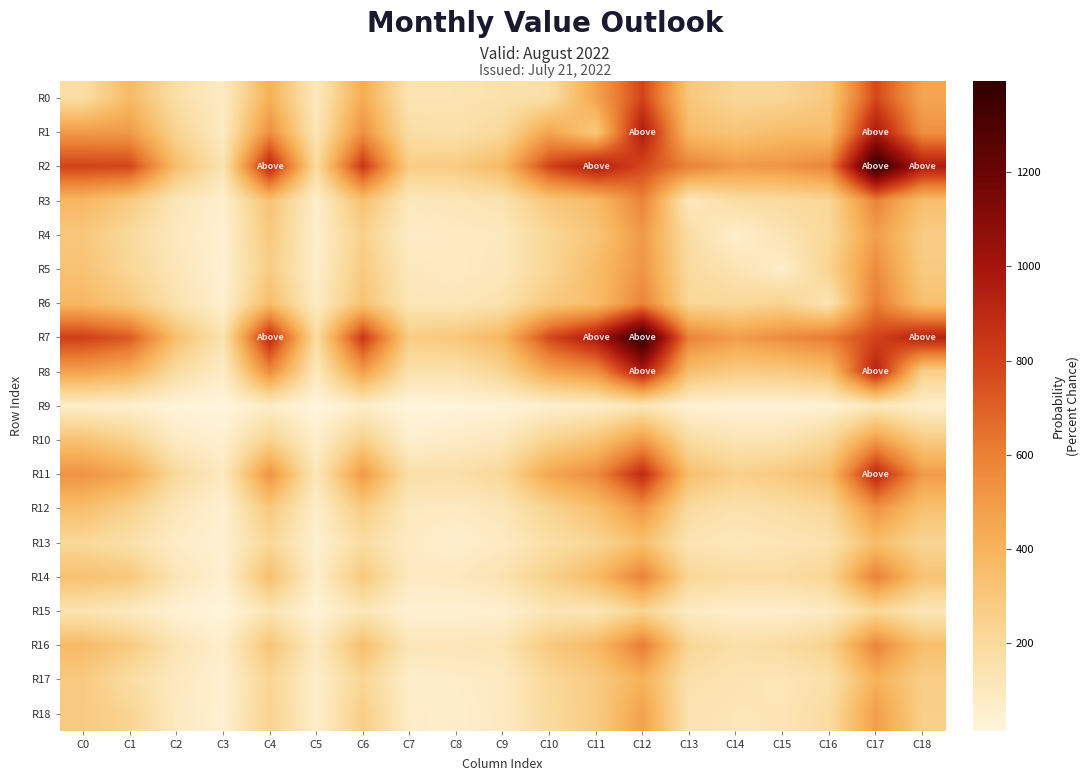

Which category has the highest value across all series?

C17